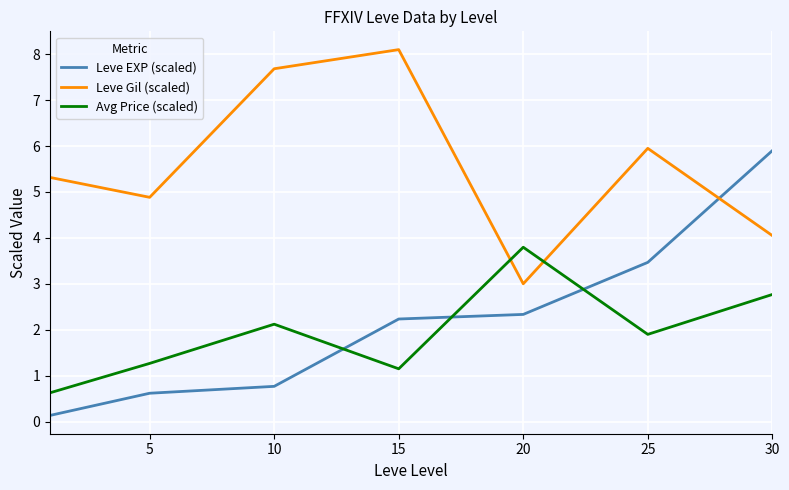

Which series has the widest spread of values?

Leve EXP (scaled)